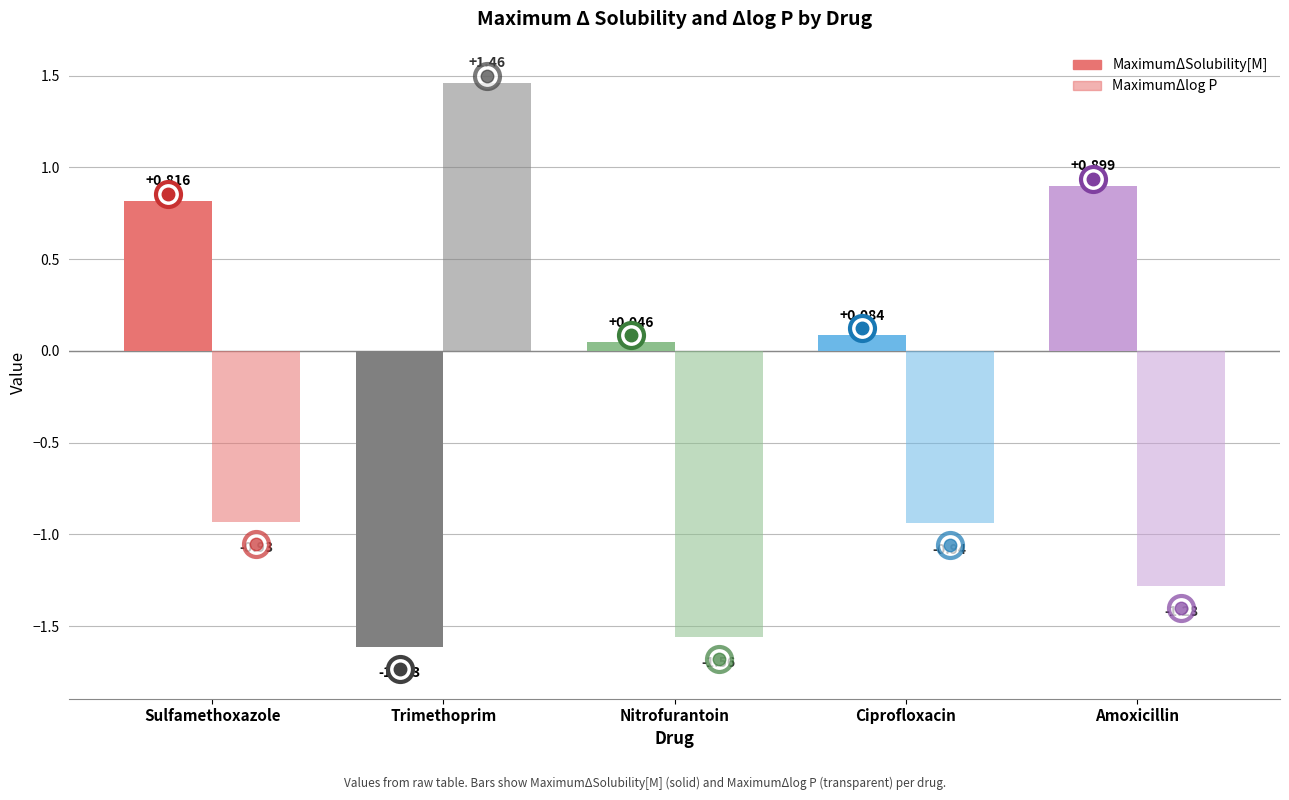

What is the difference between the MaximumΔlog P values at Nitrofurantoin and Ciprofloxacin?

0.6